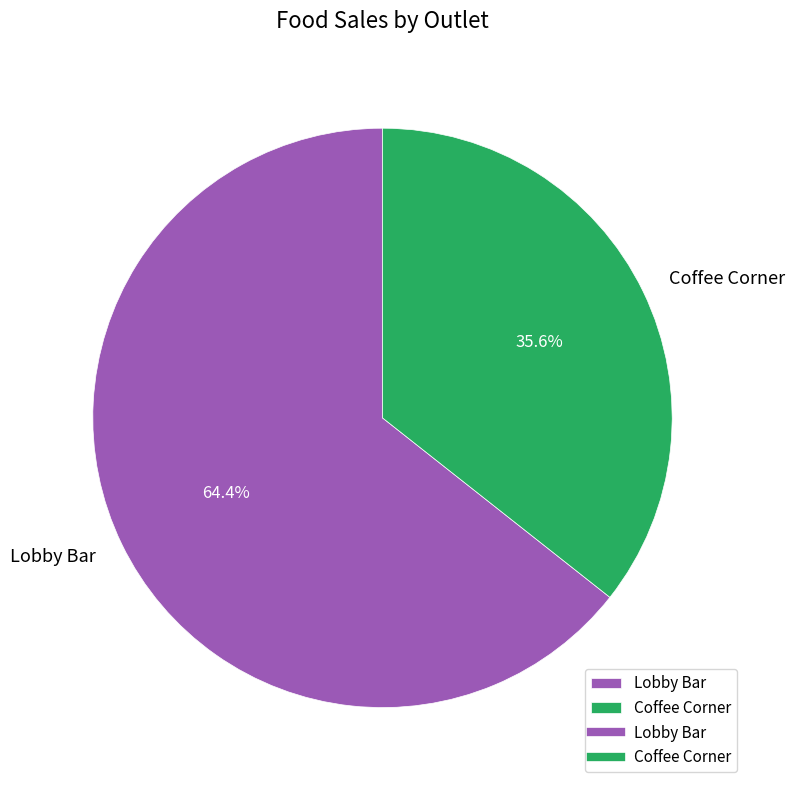

Which category has the biggest portion of the pie?

Lobby Bar